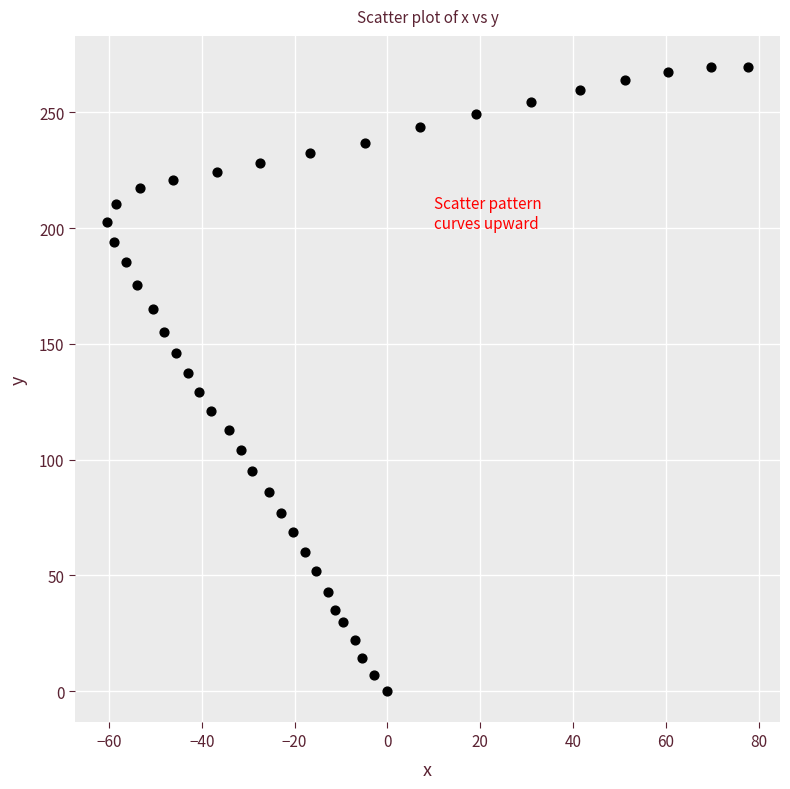

What is the range of X values (max minus min)?

138.1